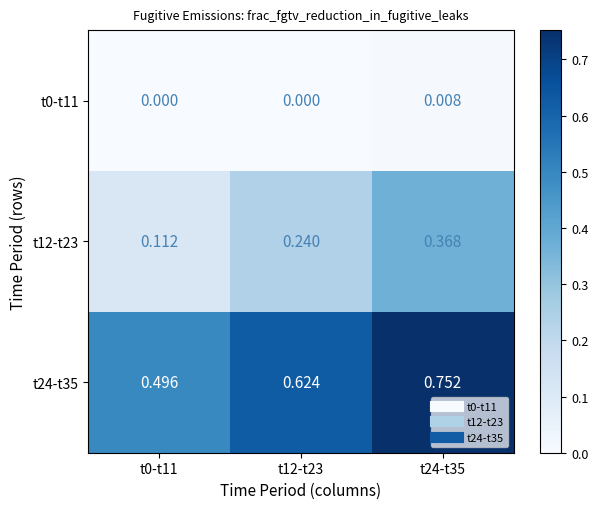

What is the total value across all series at t24-t35?

1.1